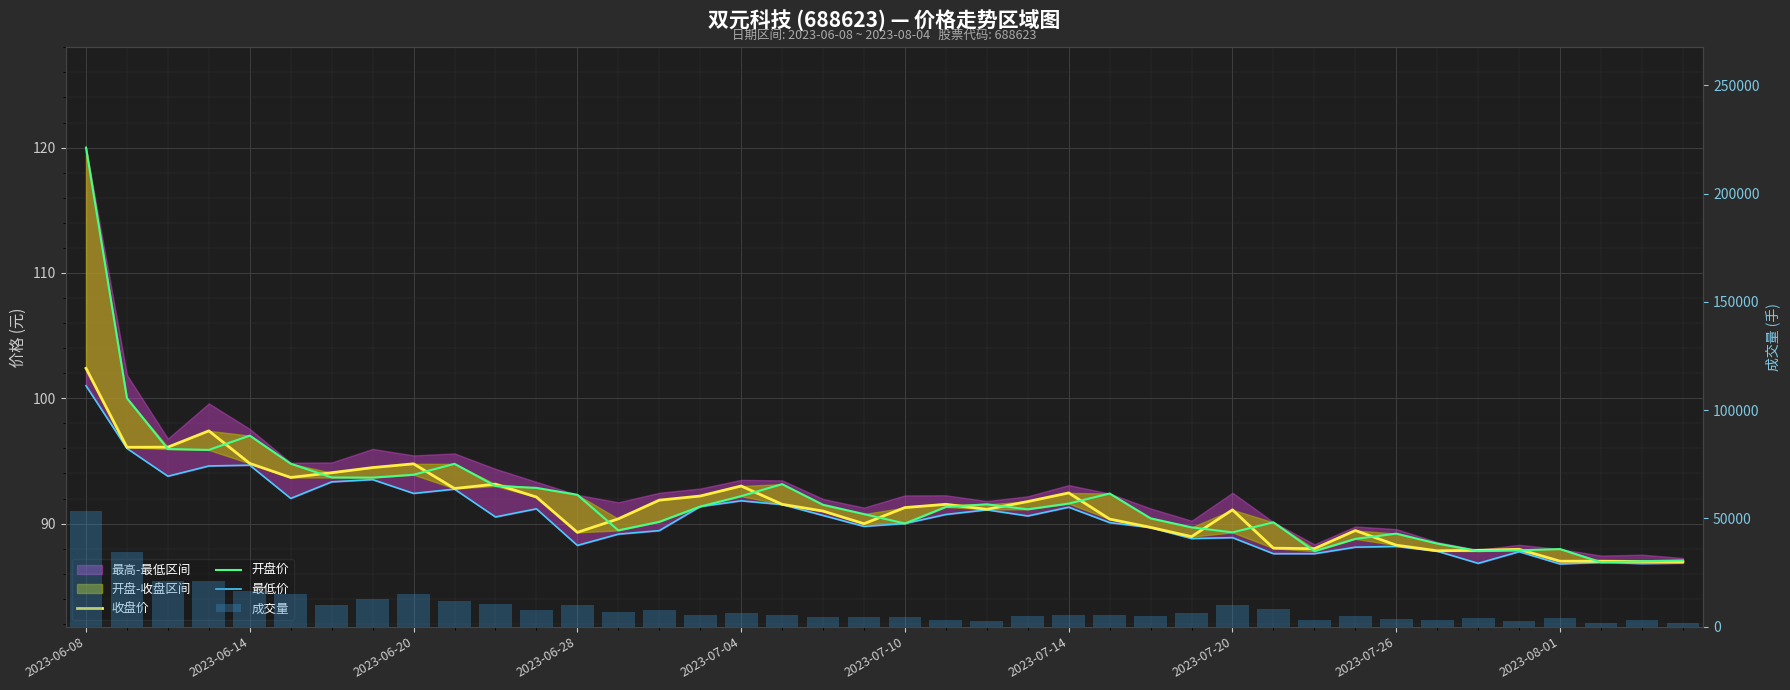

At which label is 成交量 closest to 27684?

2023-06-20